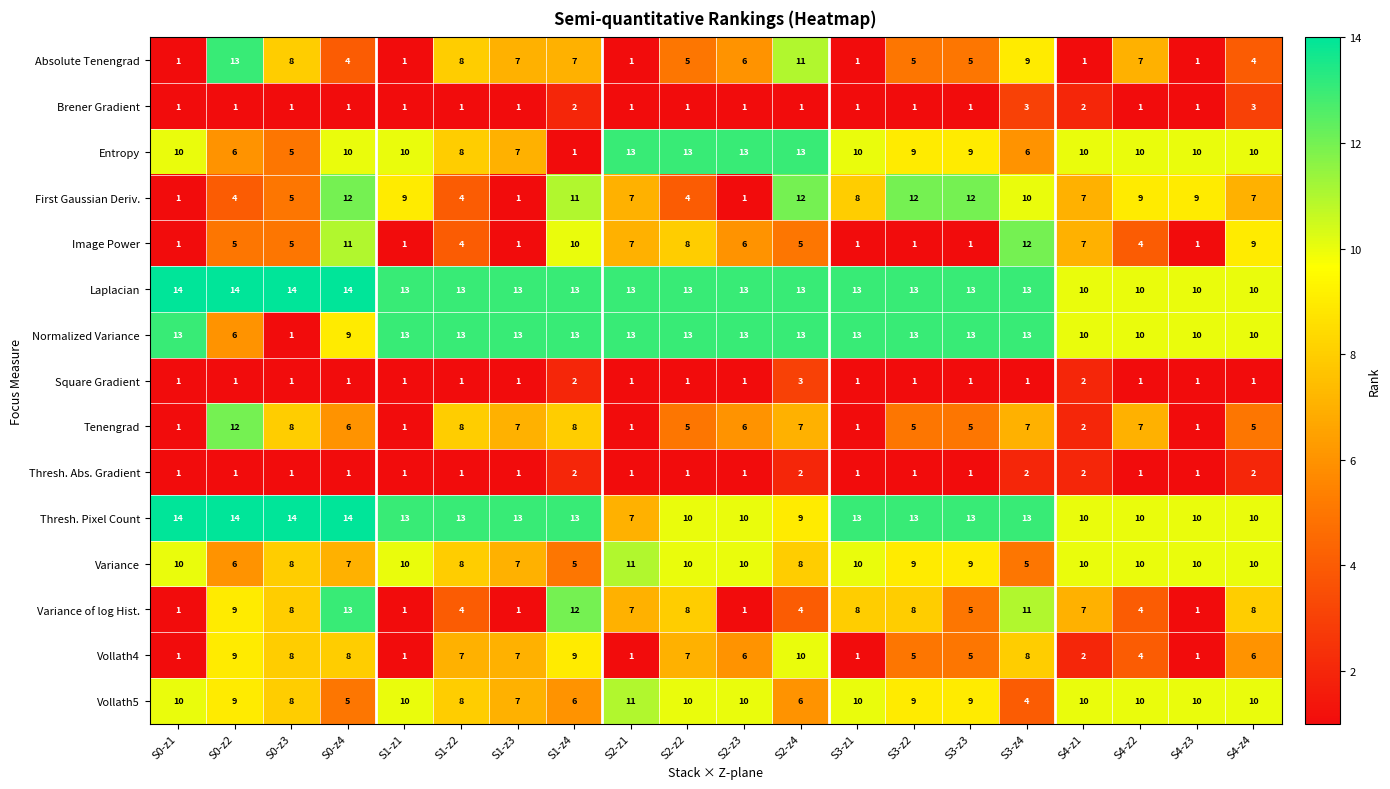

How many categories are shown in the chart?

20